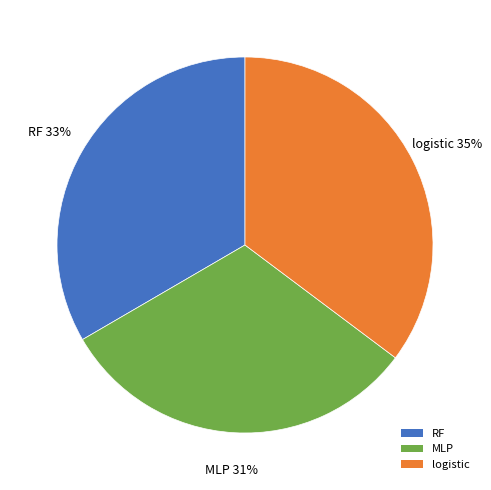

Does logistic account for over 50% of the chart?

No